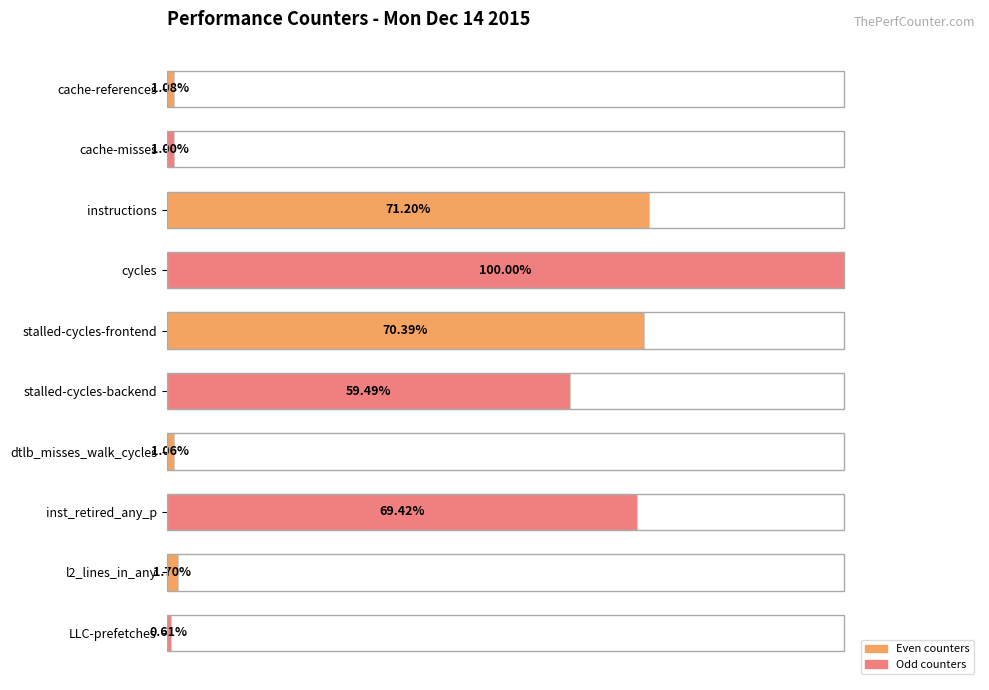

Which category has the highest value across all series?

cycles